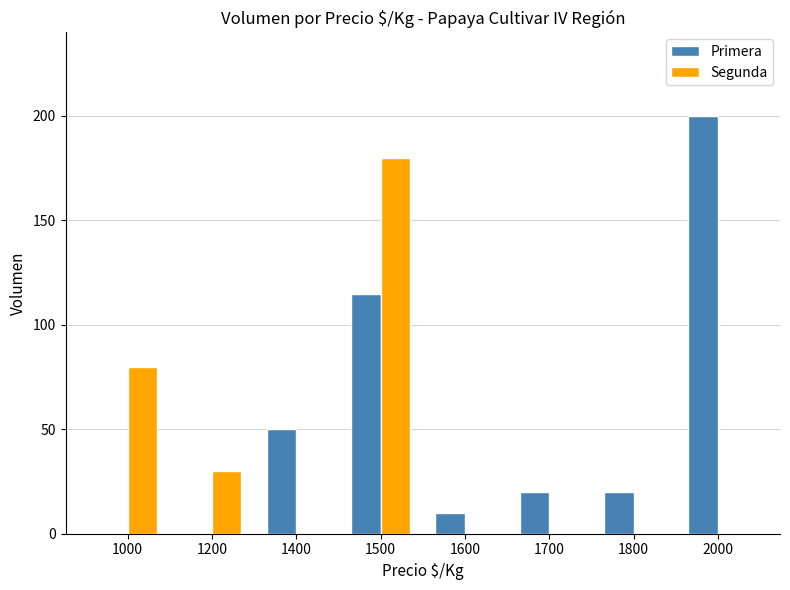

How many distinct data groups are displayed?

2